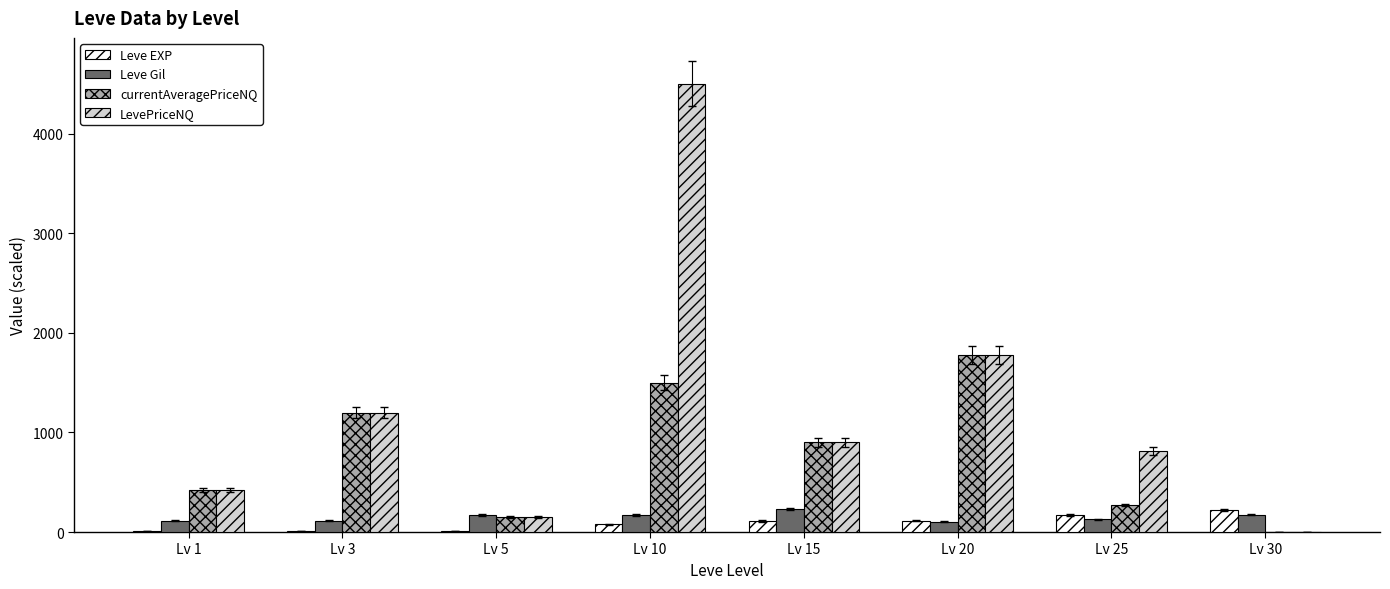

Where does the Leve EXP series first go above 110?

Lv 15